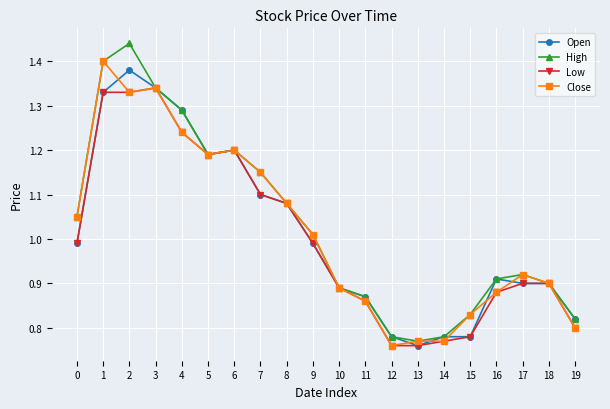

What is the total value across all series at 6?

4.8